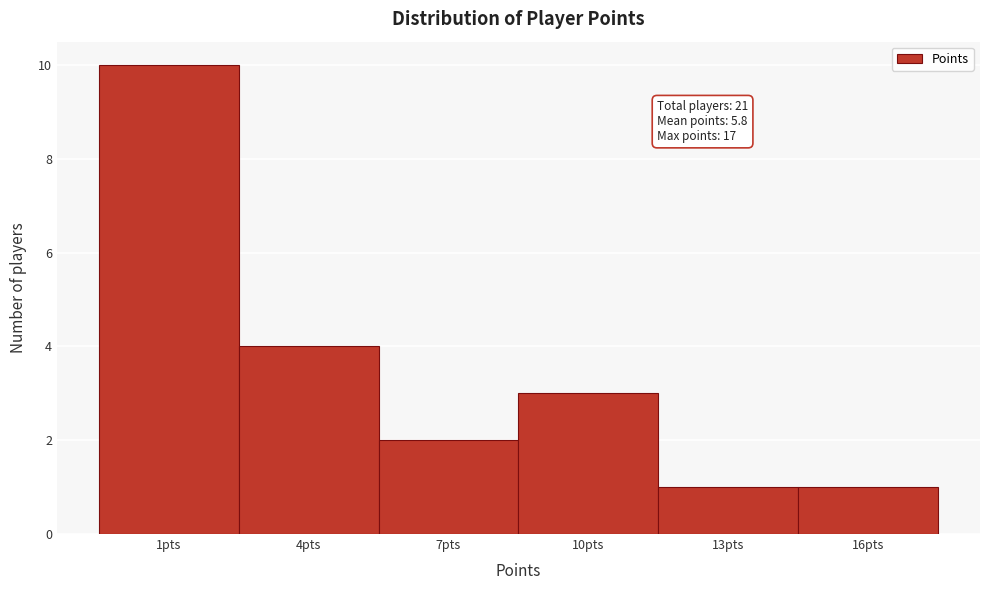

Reading left to right, extract all data points from this chart.

10	4	2	3	1	1